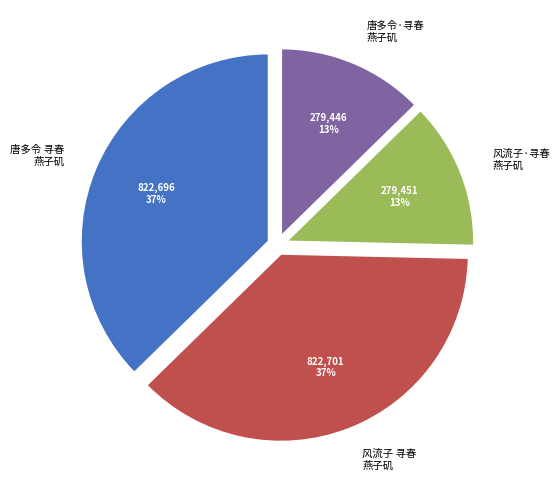

True or false: 唐多令 寻春 燕子矶 accounts for 23% of the total.

False